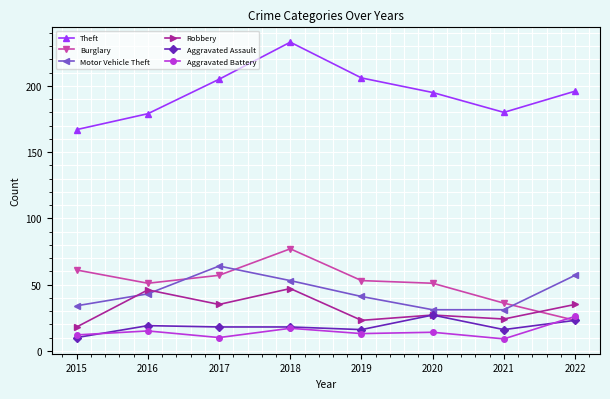

At which label is Motor Vehicle Theft closest to 47?

2016